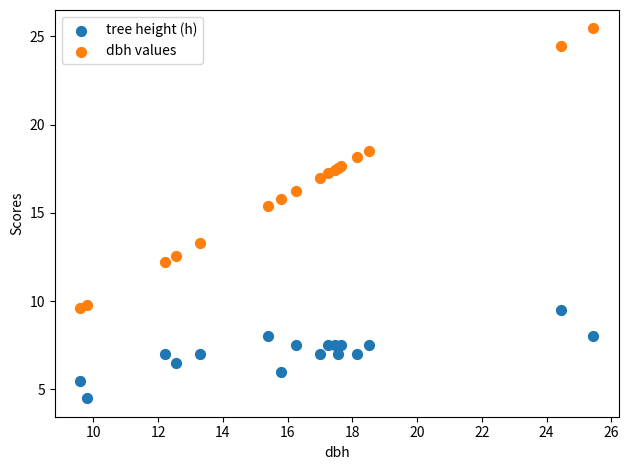

What are all the series names shown in the legend?

tree height (h), dbh values